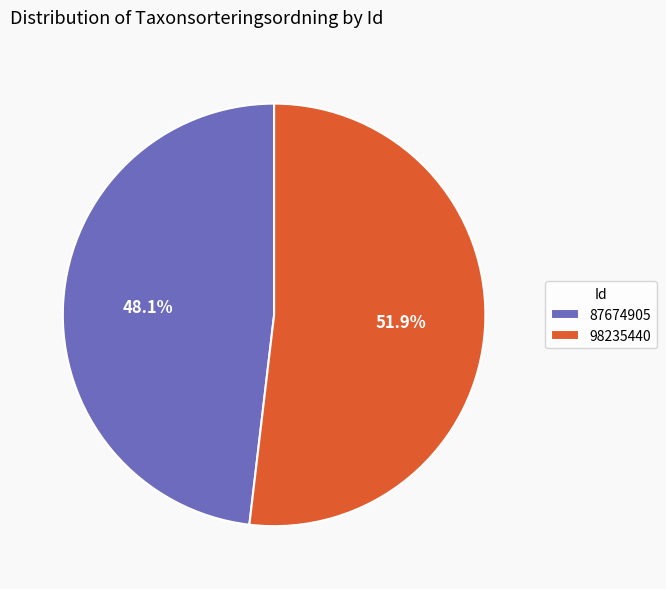

What percentage is the 98235440 slice, to the nearest percent?

52%